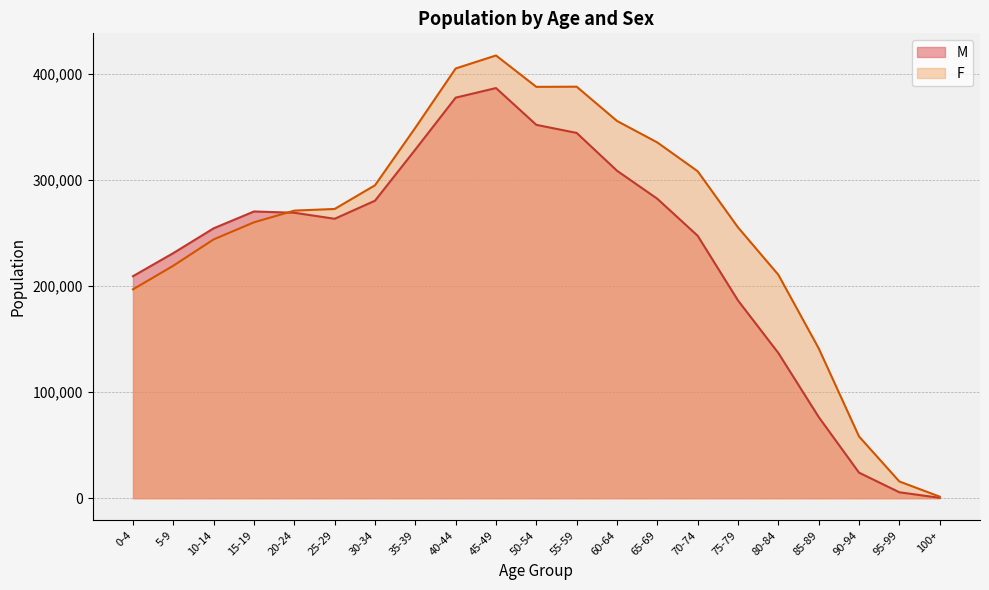

True or false: M has more than 1 points higher than both neighbors.

True